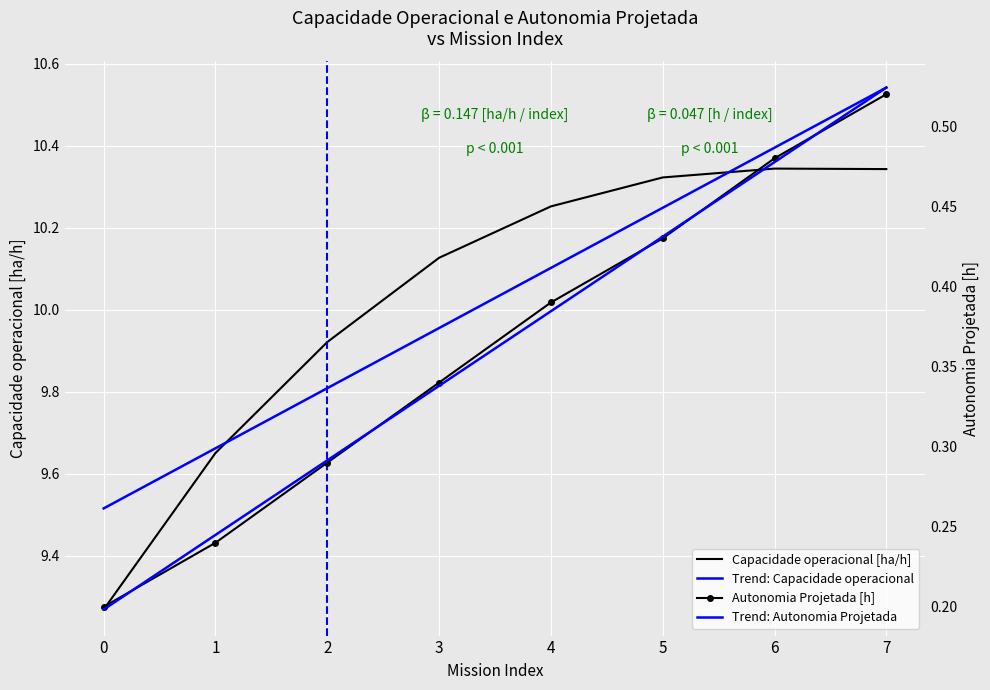

Reading right to left, list all the values displayed in this chart.

Capacidade operacional [ha/h]: 10.3	10.3	10.3	10.3	10.1	9.9	9.7	9.3
Trend: Capacidade operacional: 10.5	10.4	10.2	10.1	10.0	9.8	9.7	9.5
Autonomia Projetada [h]: 0.5	0.5	0.4	0.4	0.3	0.3	0.2	0.2
Trend: Autonomia Projetada: 0.5	0.5	0.4	0.4	0.3	0.3	0.2	0.2